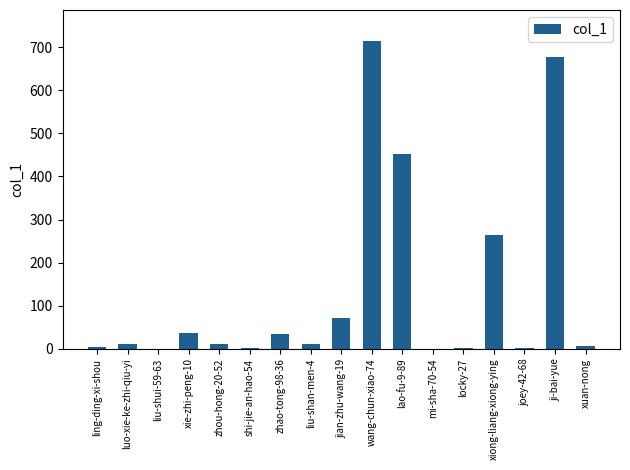

What is the sum of all values?

2302